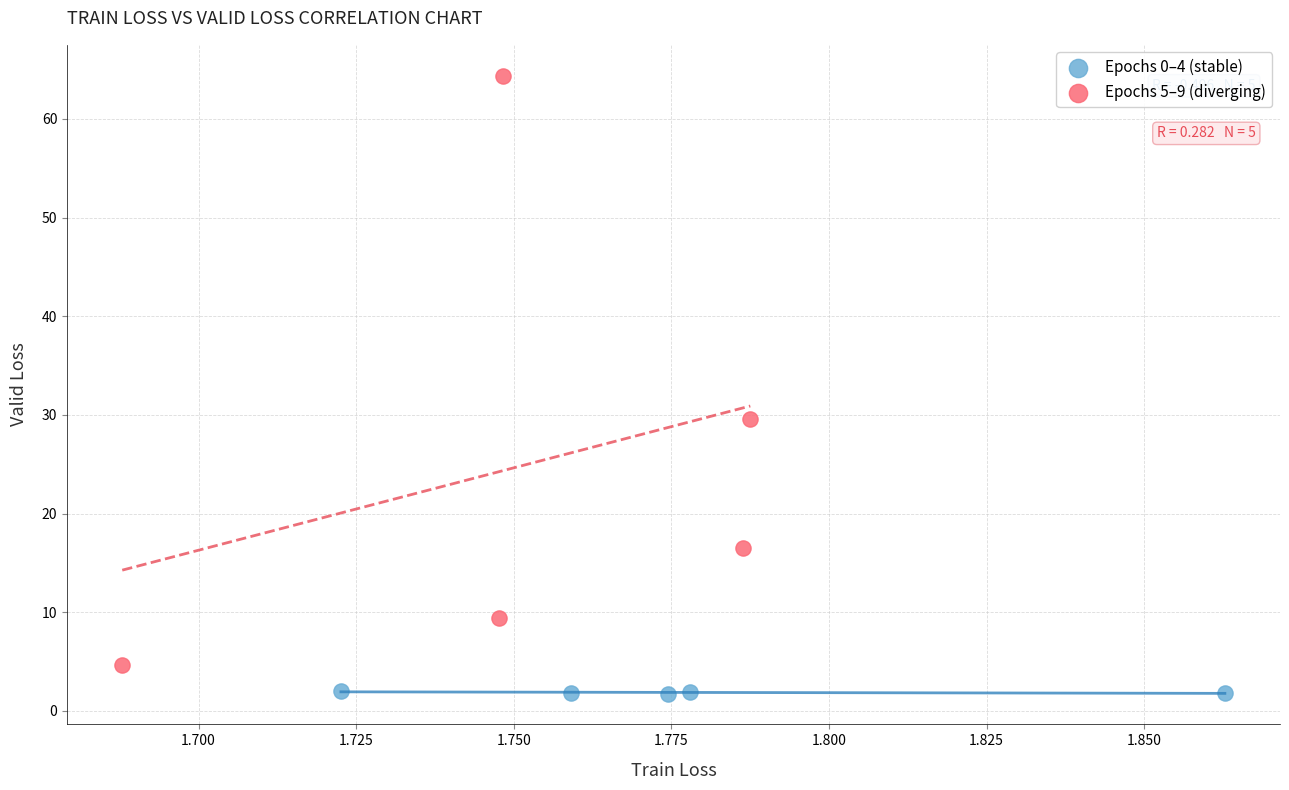

Which series reaches the minimum Y coordinate?

Epochs 0–4 (stable)